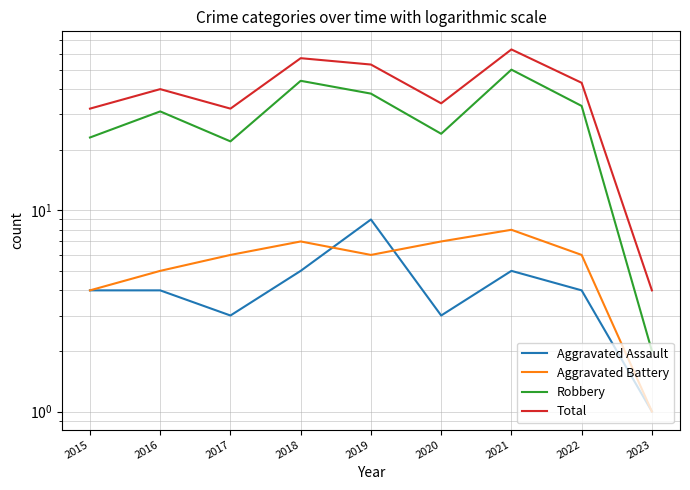

Which series has the largest total across all categories?

Total